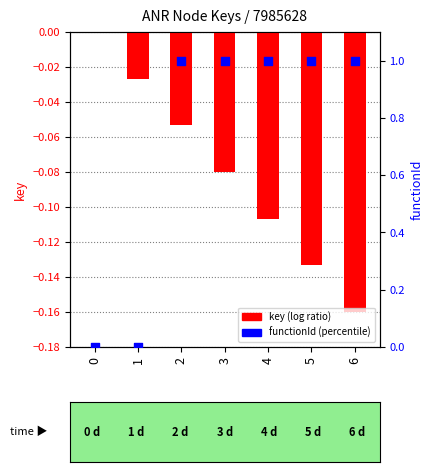

Which series has the largest total across all categories?

functionId (normalized)